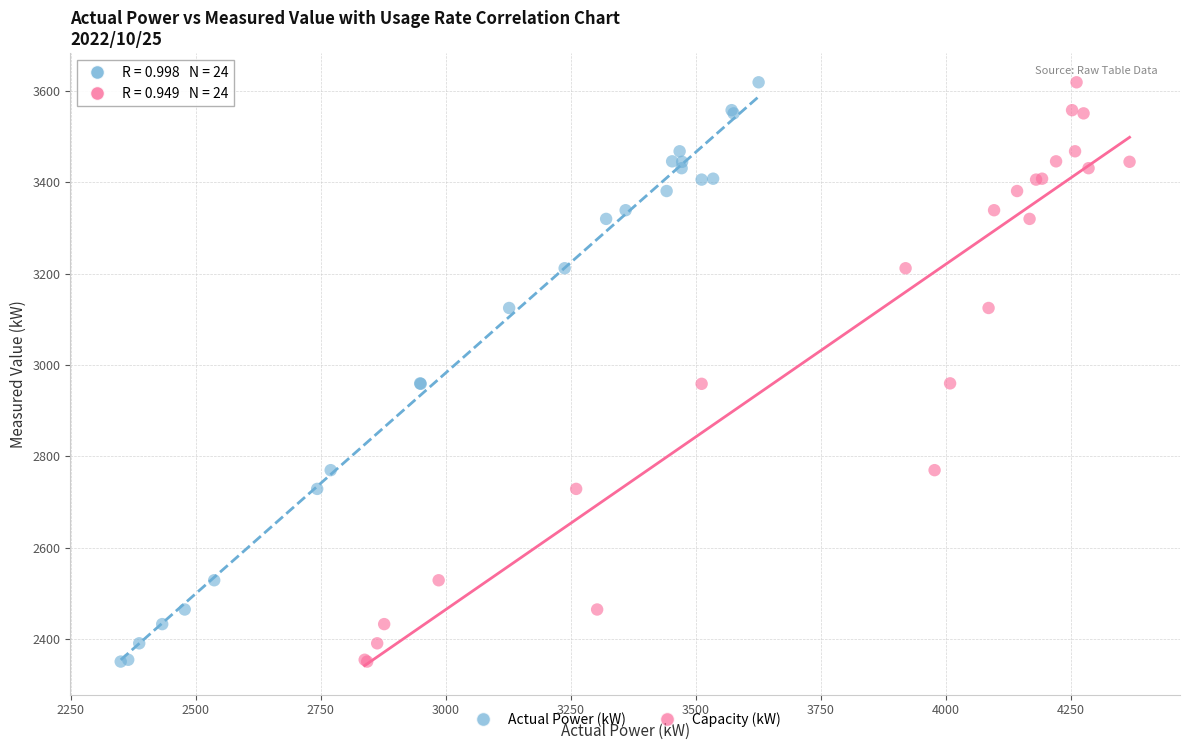

What are all the series names shown in the legend?

Actual Power (kW), Capacity (kW)